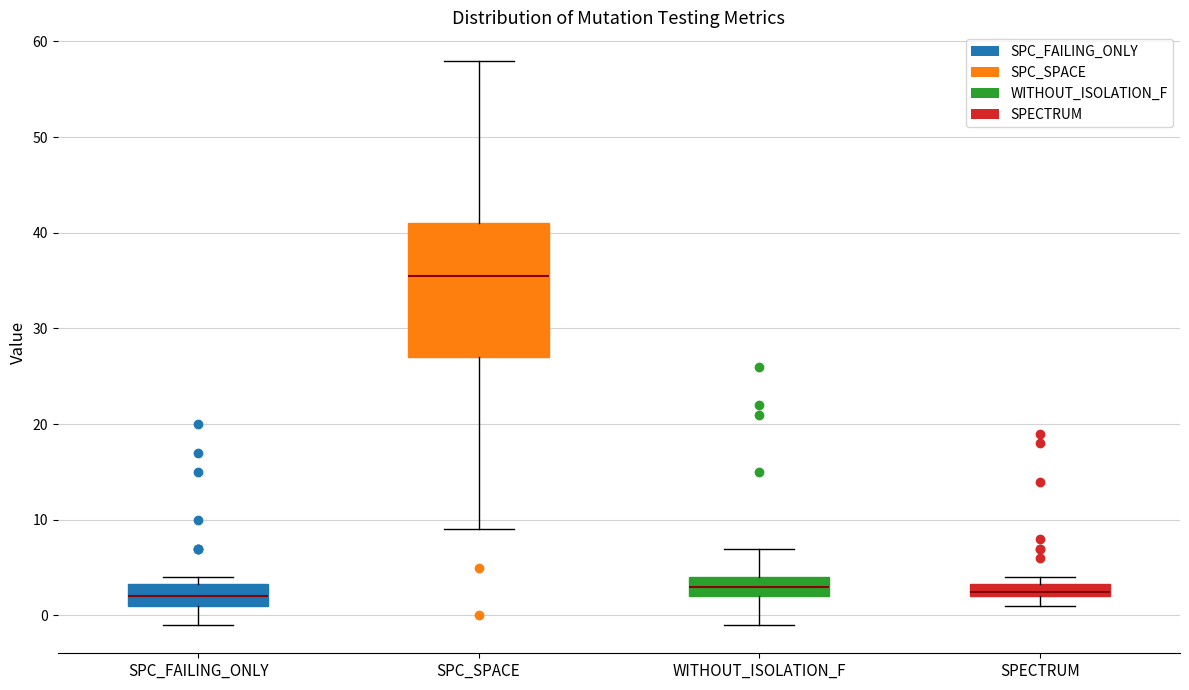

Where is the upper edge of the box for SPC_FAILING_ONLY on the y-axis? The values are not printed on the chart, so give them approximately, as read against the axis.

3